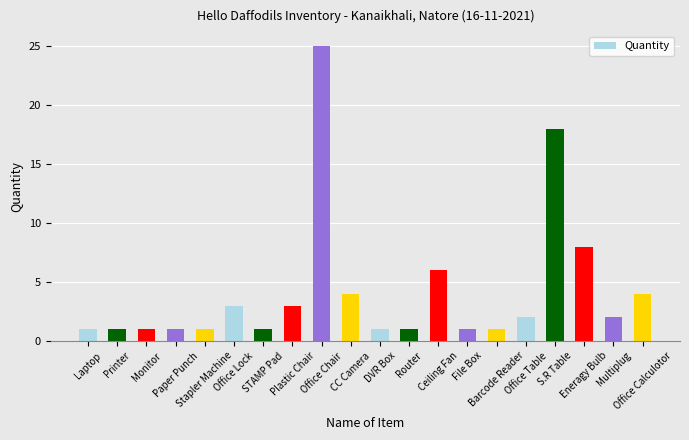

What is the value of the 19th bar from the left?

2